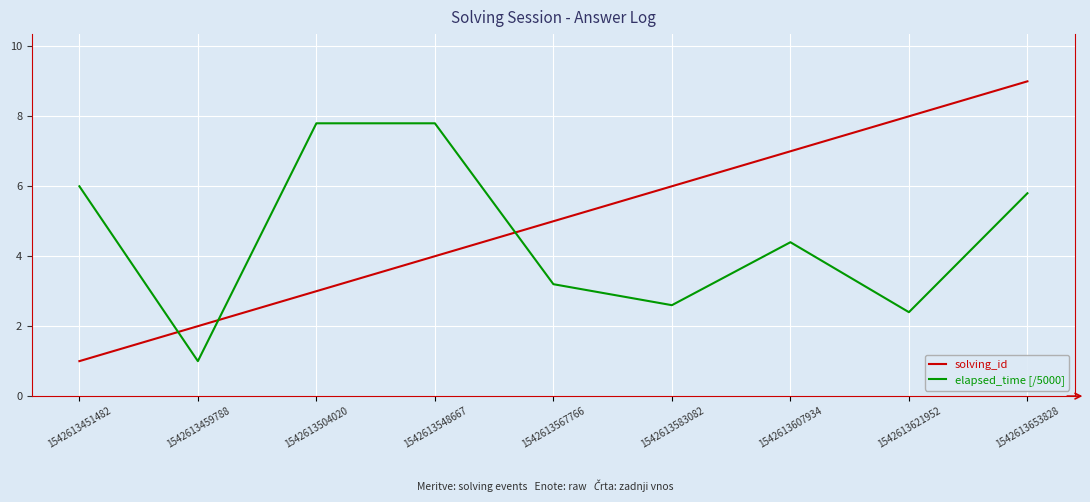

What value does the solving_id series have at 1542613583082?

6.0